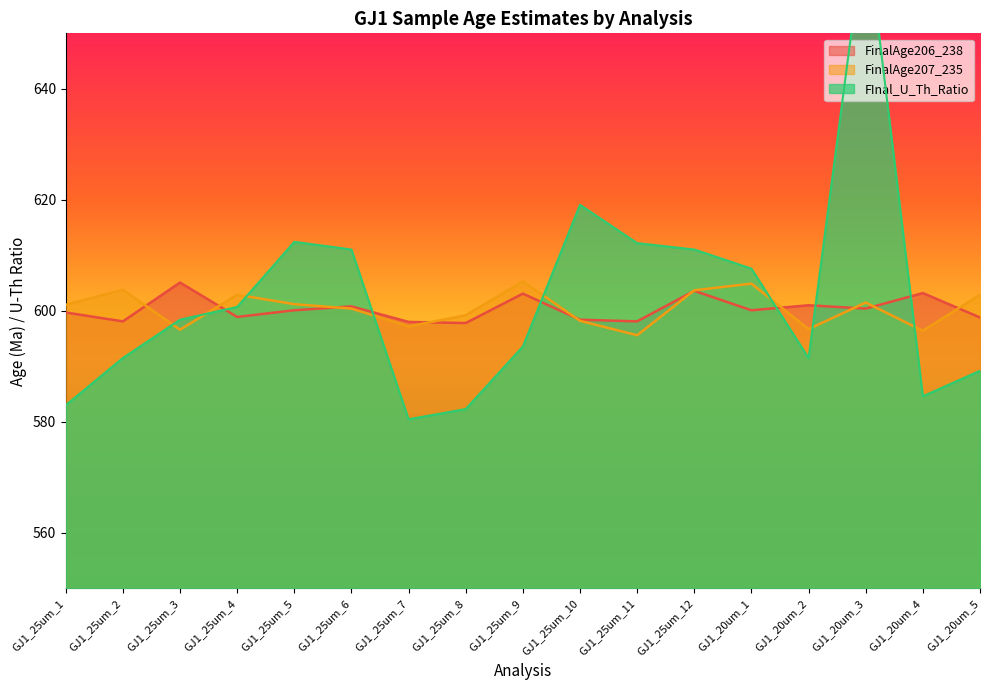

What is the total value across all series at GJ1_25um_4?

1802.5